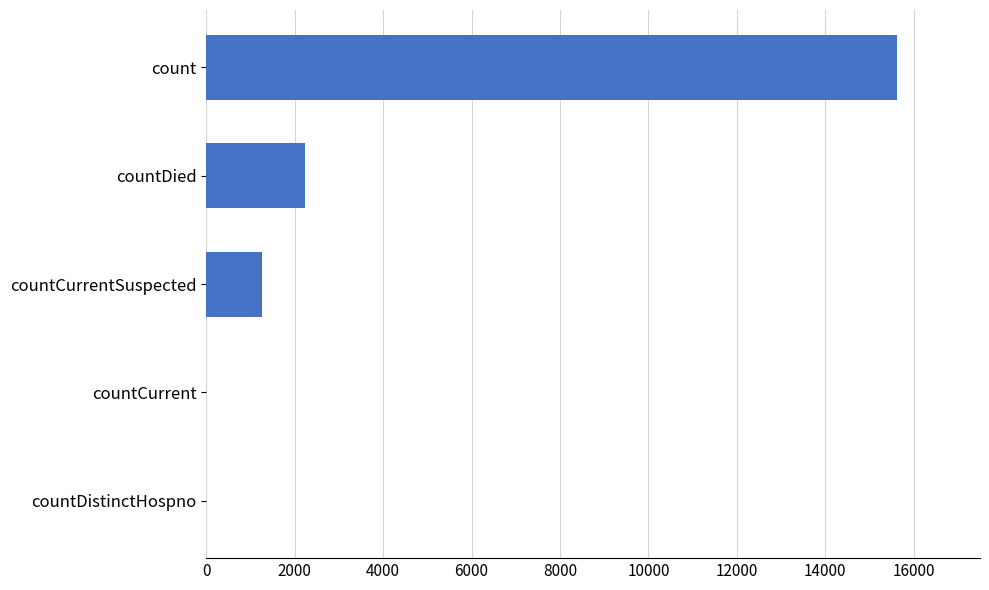

Which label corresponds to the largest value in the chart?

count